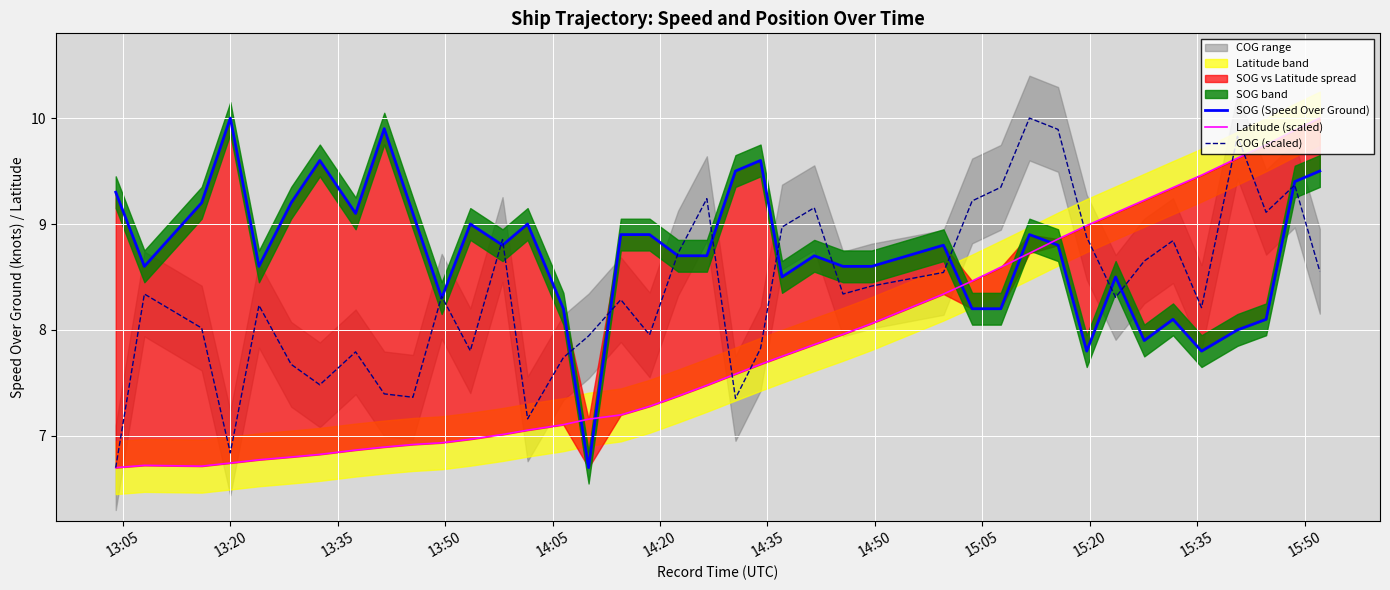

What is the lowest value of the COG (scaled) series?

6.7